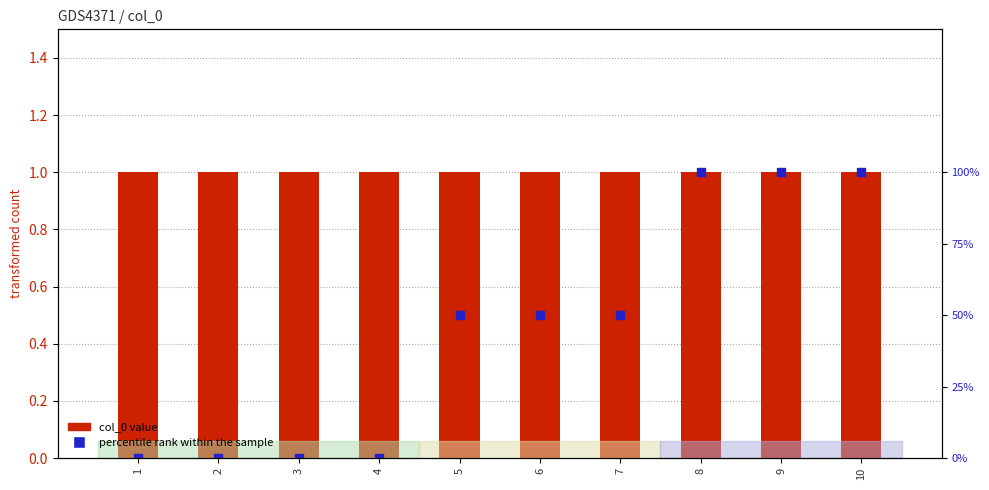

At which category is the sum across all series the highest?

8